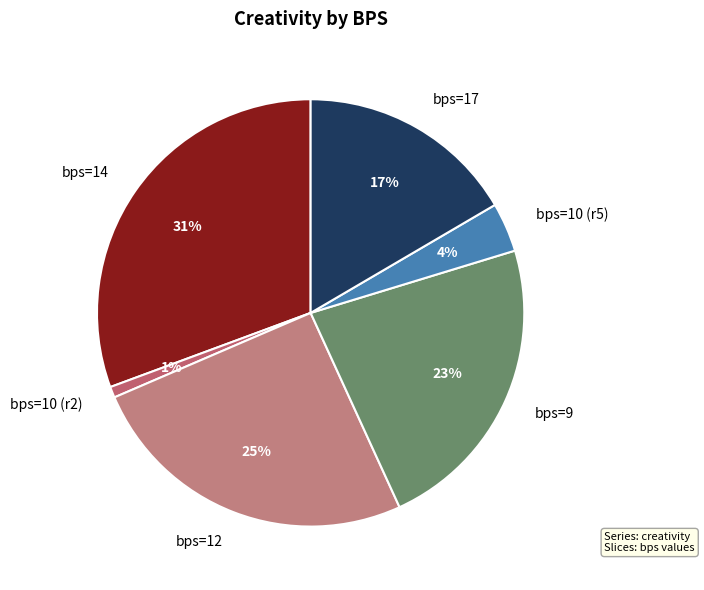

Is it true that bps=10 (r2) is 1% of the pie?

True